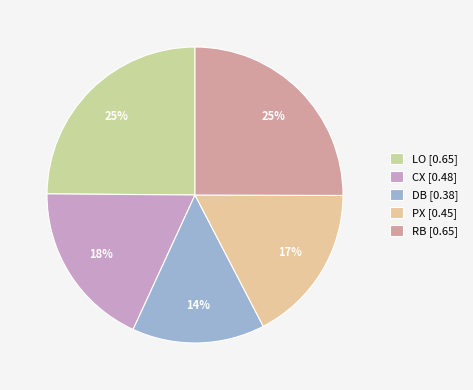

To the nearest percent, what is the average slice percentage?

20%